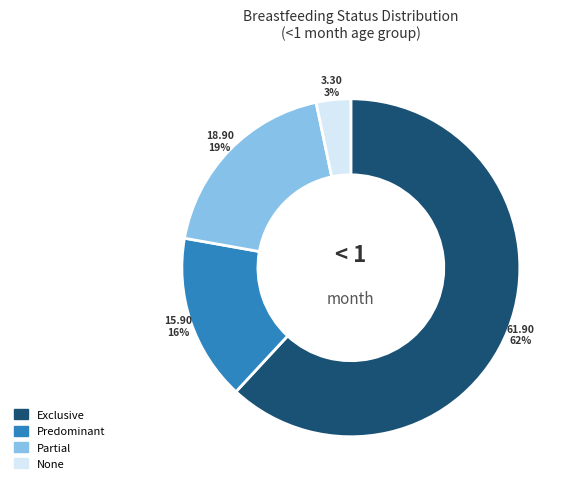

Is the sum of Exclusive and Partial greater than half?

Yes